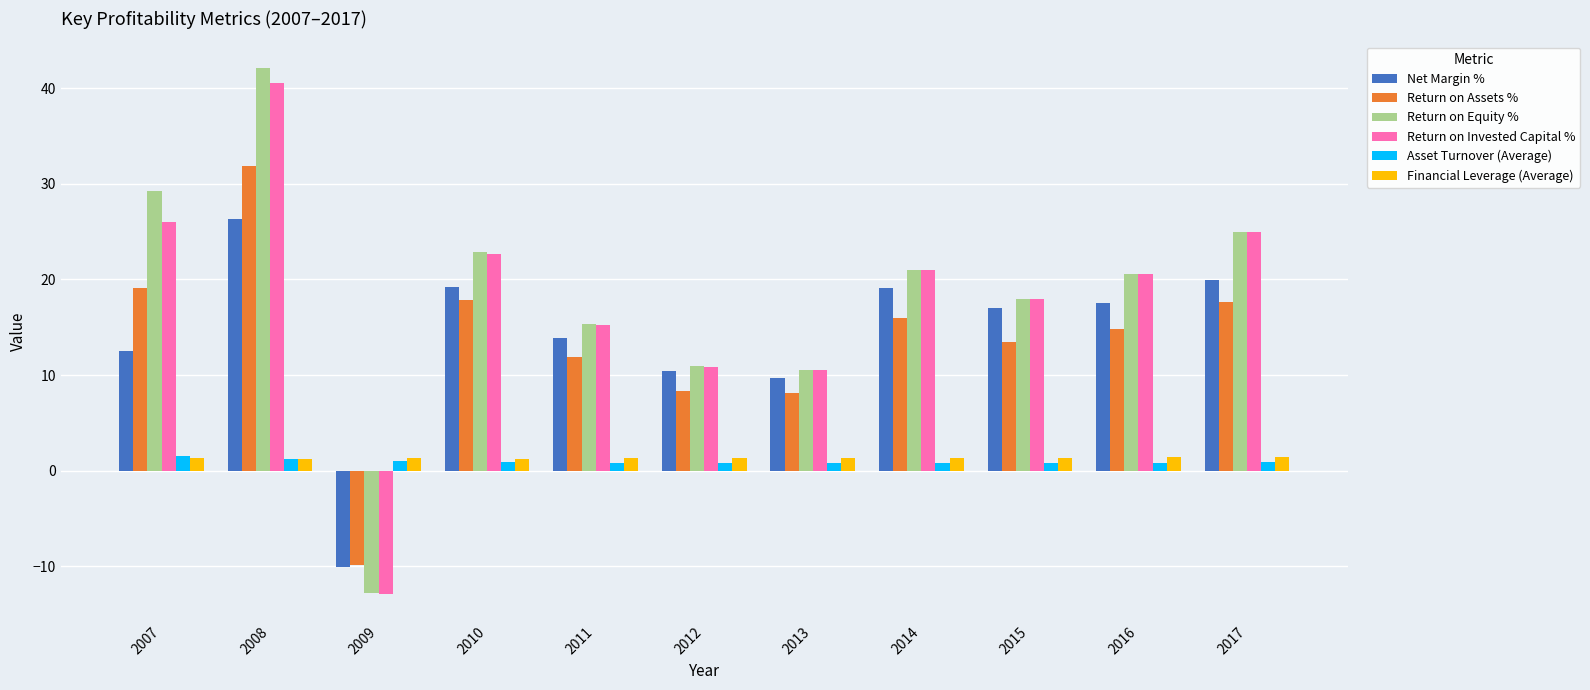

How many values in the Return on Assets % series exceed 14?

6